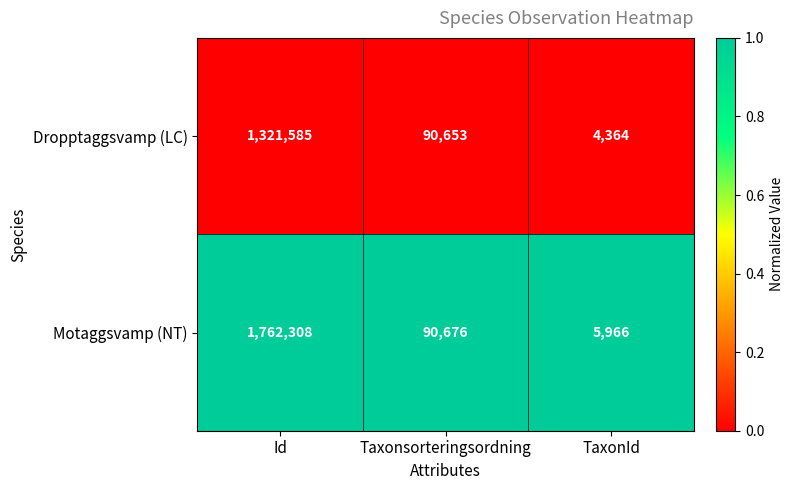

At which category is the sum across all series the highest?

Id